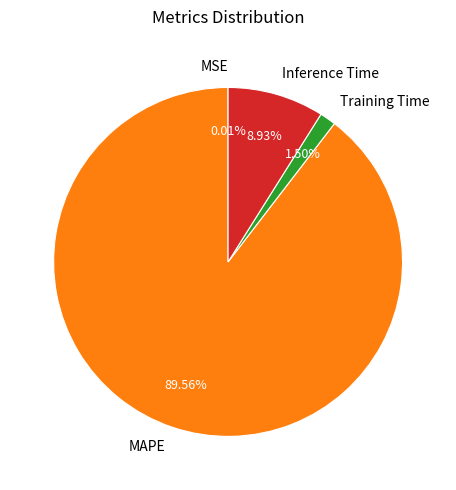

Is it true that MAPE is 90% of the pie?

True